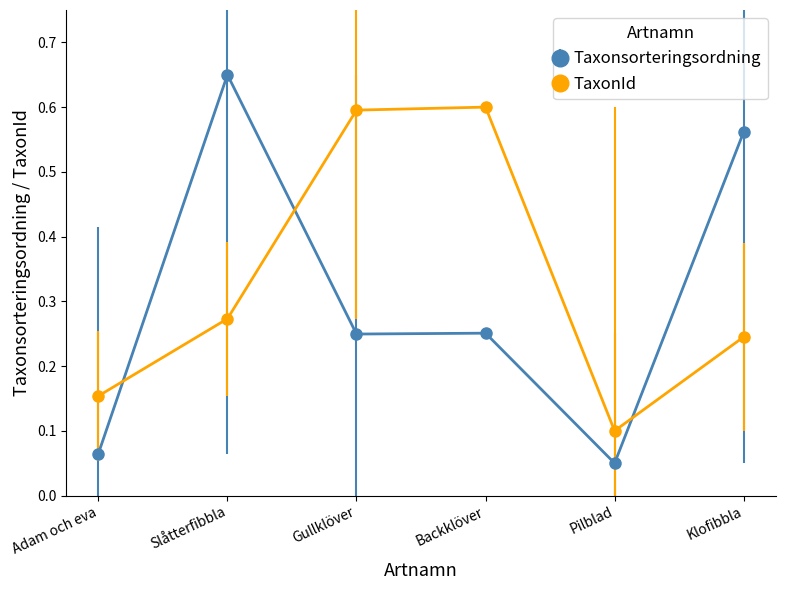

How many lines are shown in the chart?

2